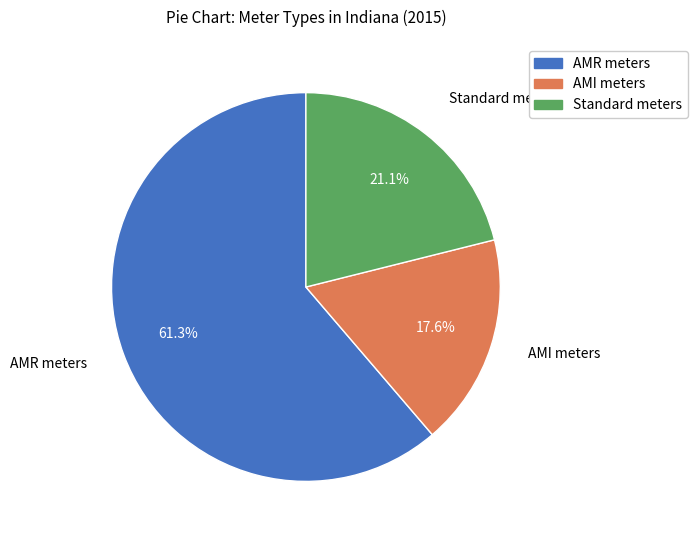

Count the number of slices in the pie.

3